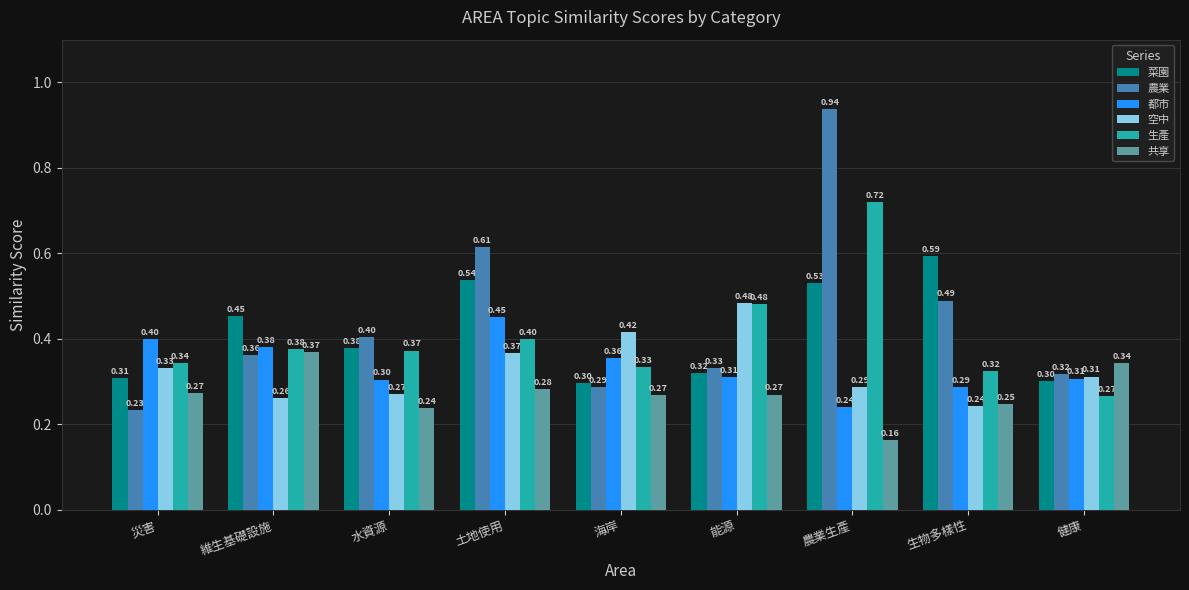

What is the label of the 7th bar from the right?

水資源